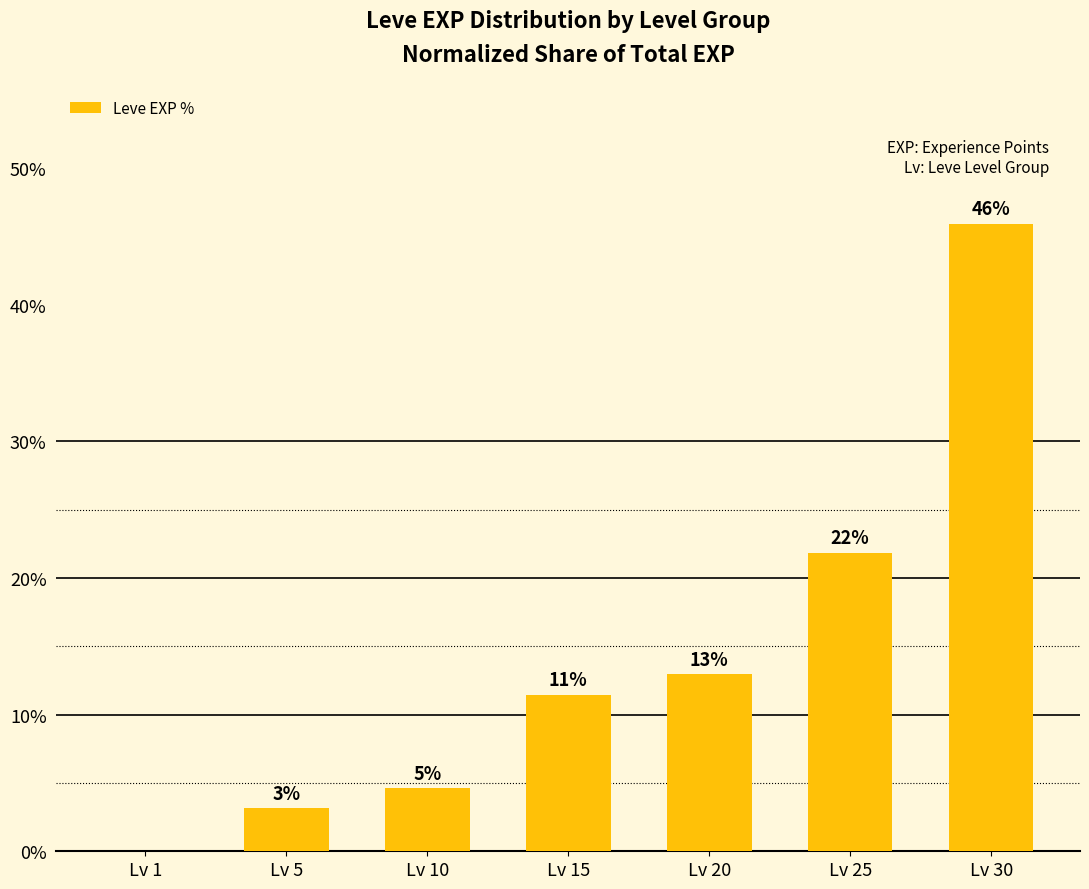

At which label is the value closest to 22?

Lv 25